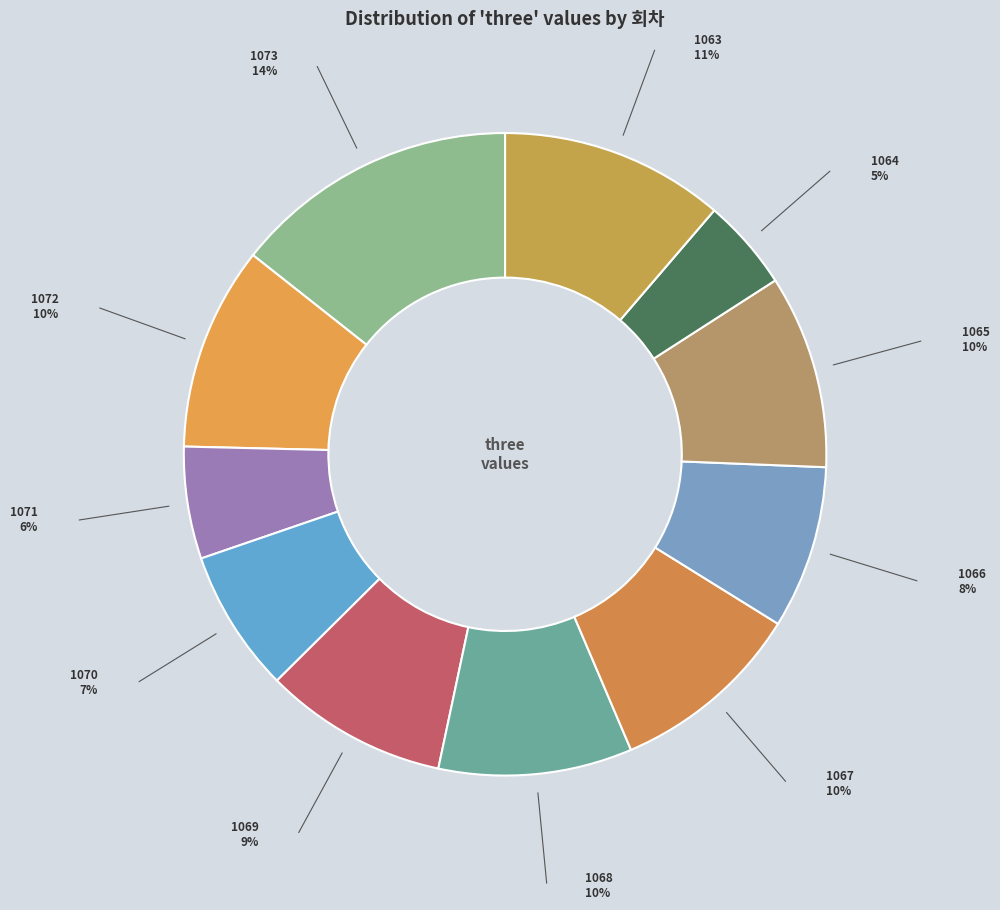

To the nearest percent, what is the average slice percentage?

9%